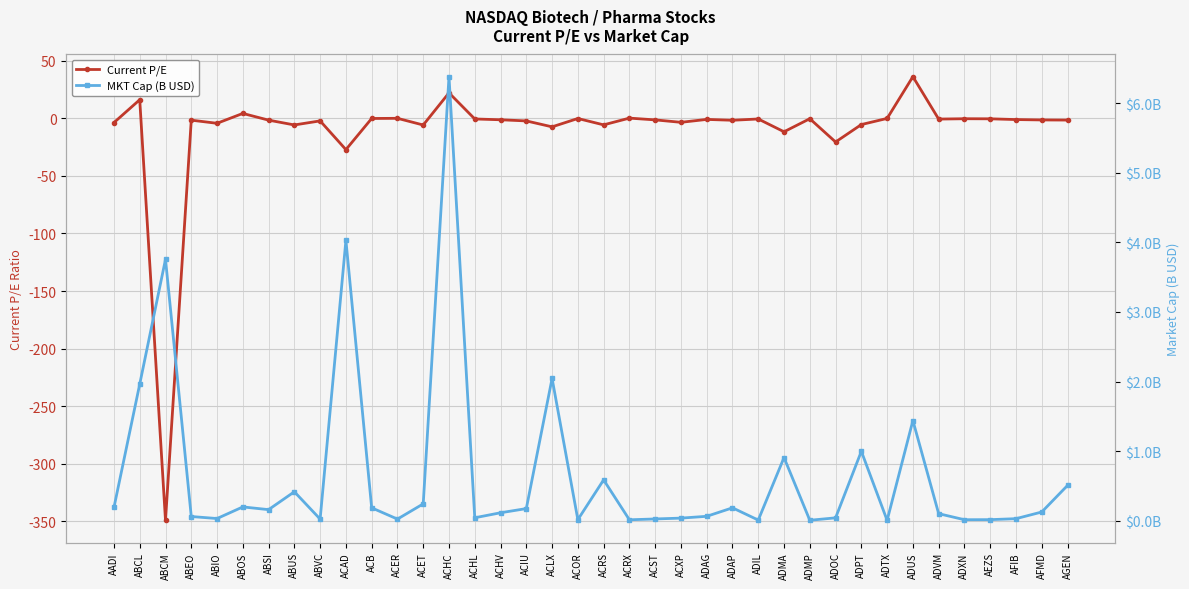

Where is the first local maximum for Current P/E?

ABCL